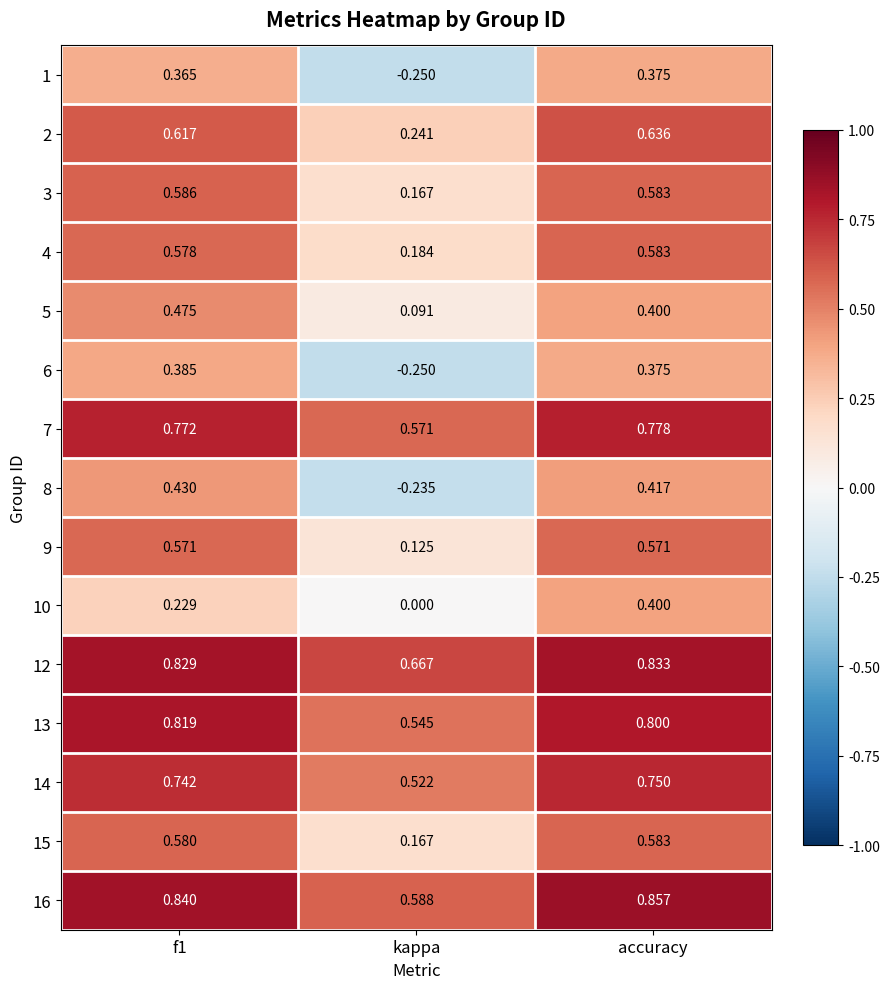

Count the number of categories in the chart.

3